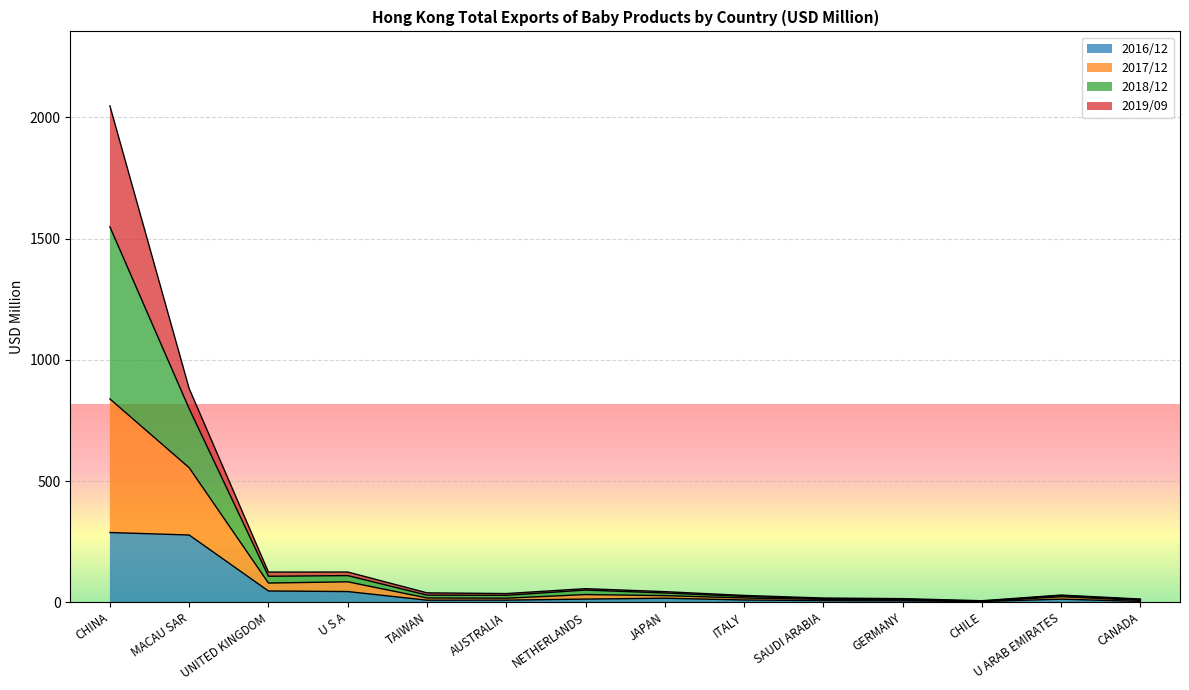

Where is the first local maximum for 2017/12?

U S A